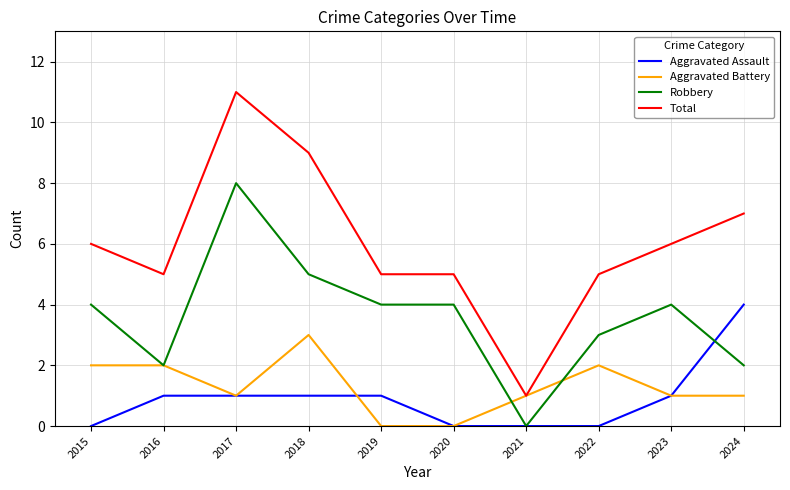

Which series has the widest spread of values?

Total